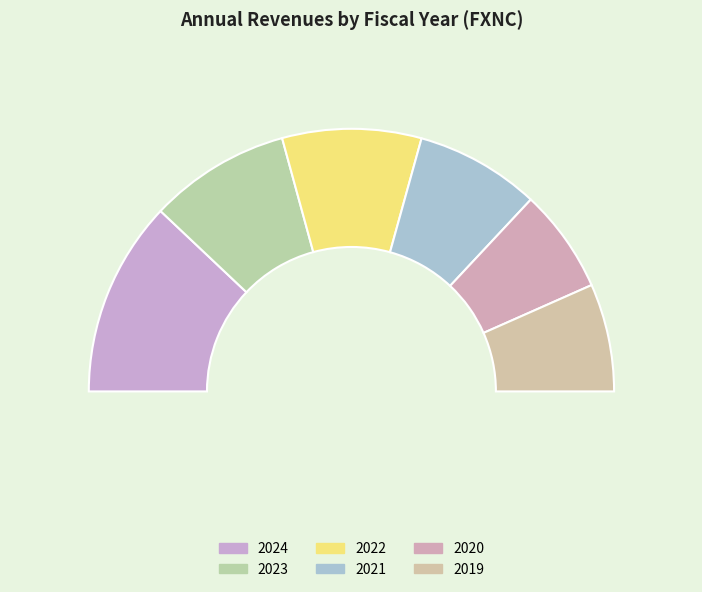

How much of the chart is everything except 2022?

82.9%